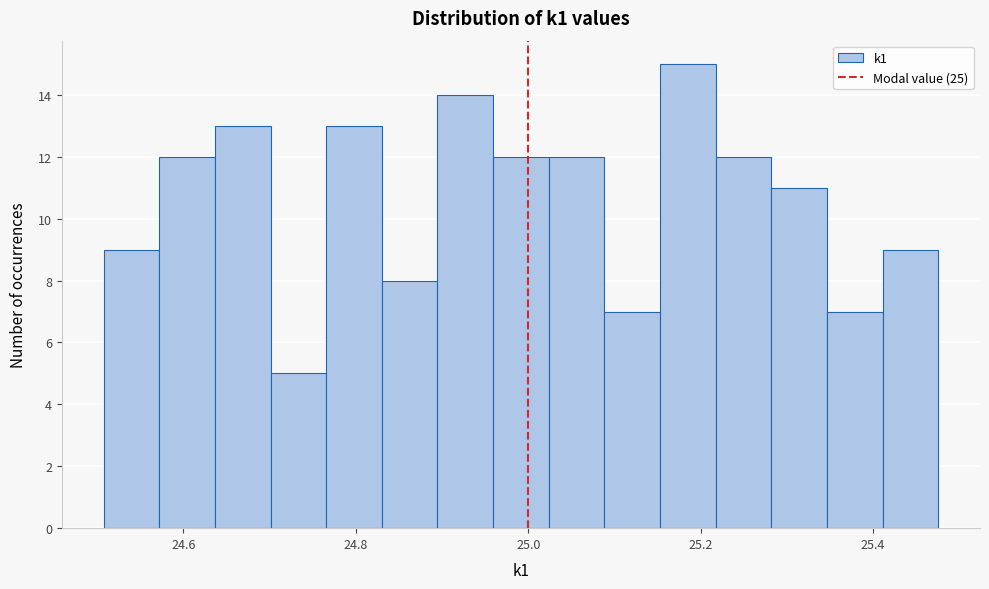

Read against the x-axis, roughly where is the centre of the tallest bar?

25.18